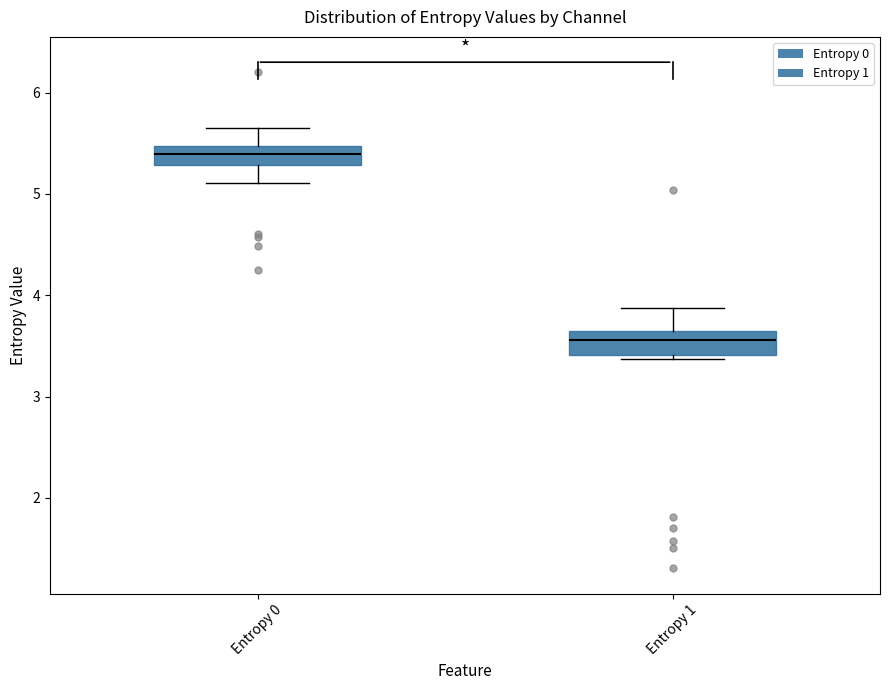

Where is the lower edge of the box for Entropy 1 on the y-axis? The values are not printed on the chart, so give them approximately, as read against the axis.

3.4